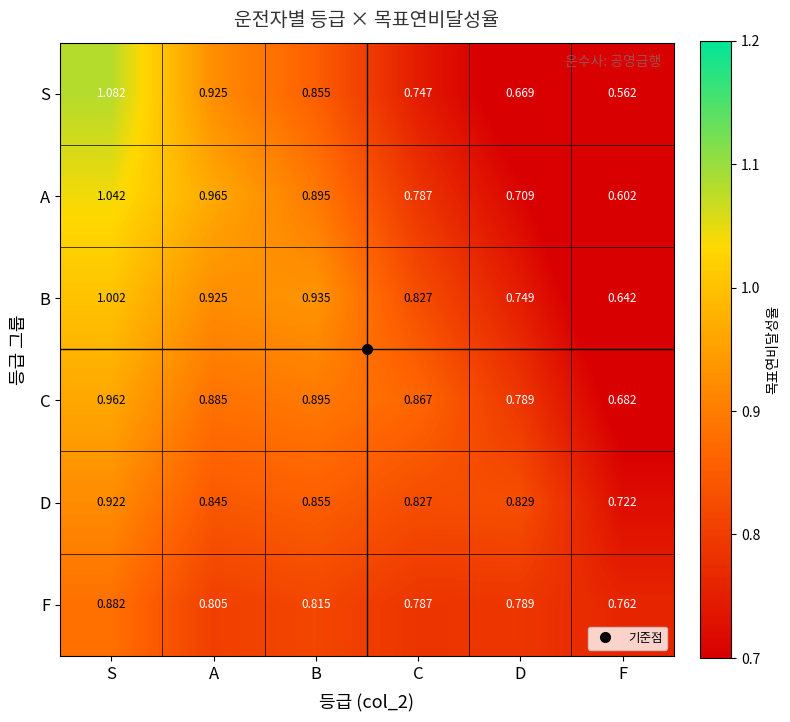

Where is S nearest to the value 0?

F